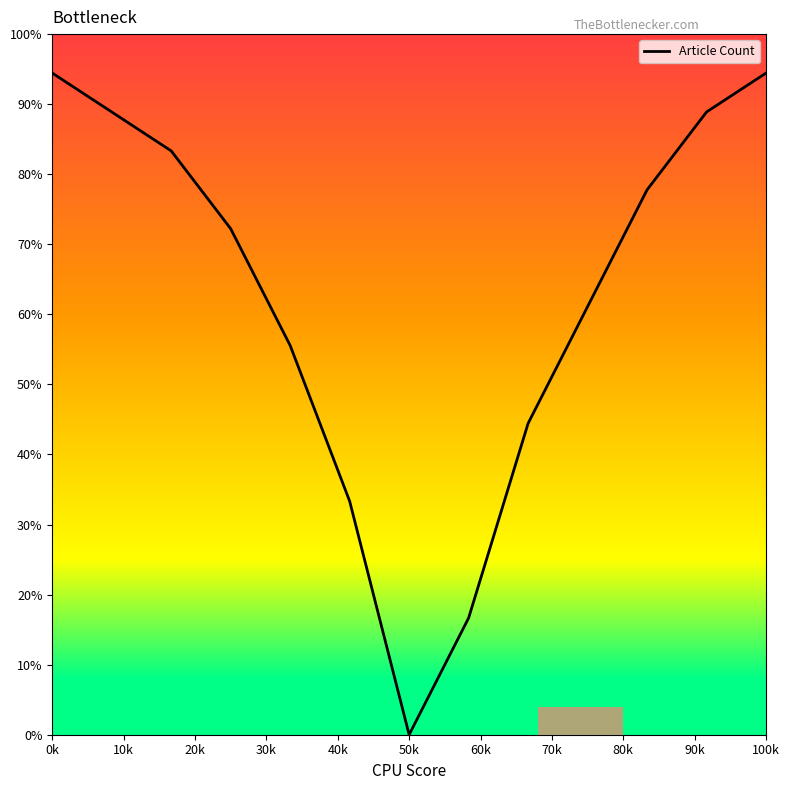

How many categories are shown in the chart?

13